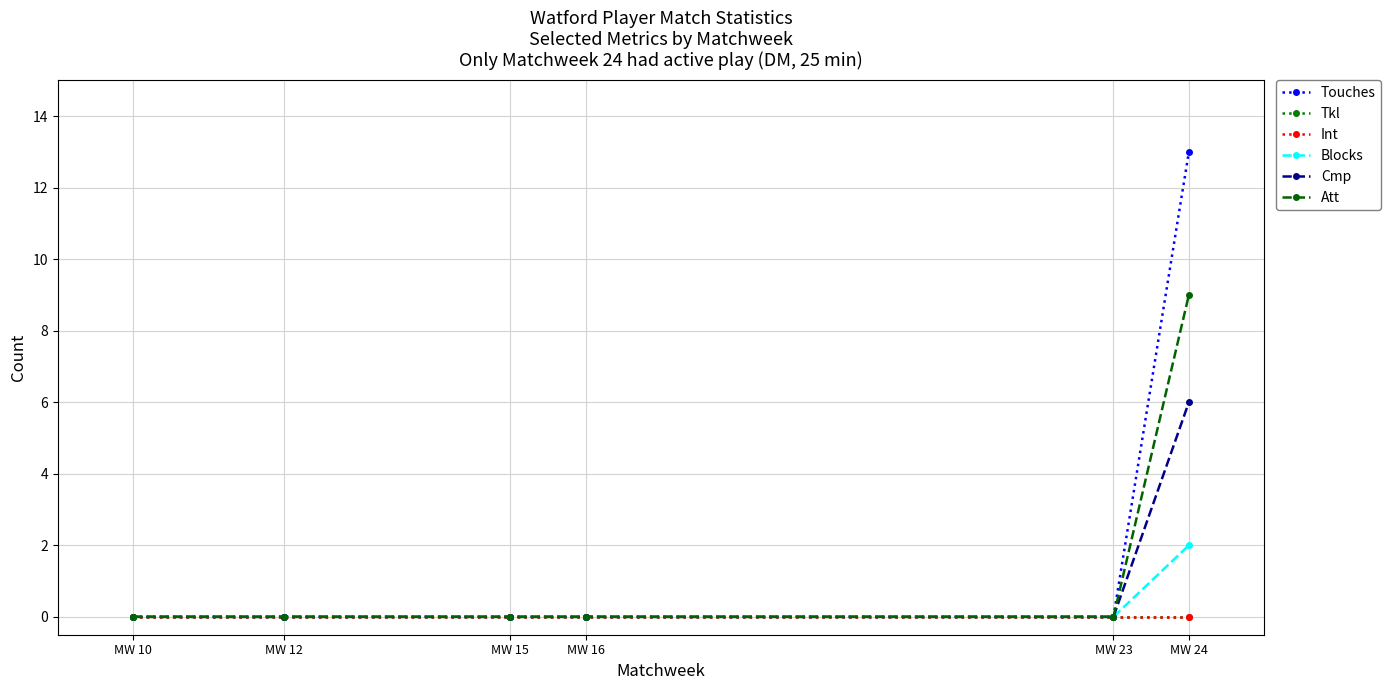

Is this an area chart (filled region under the line)?

No